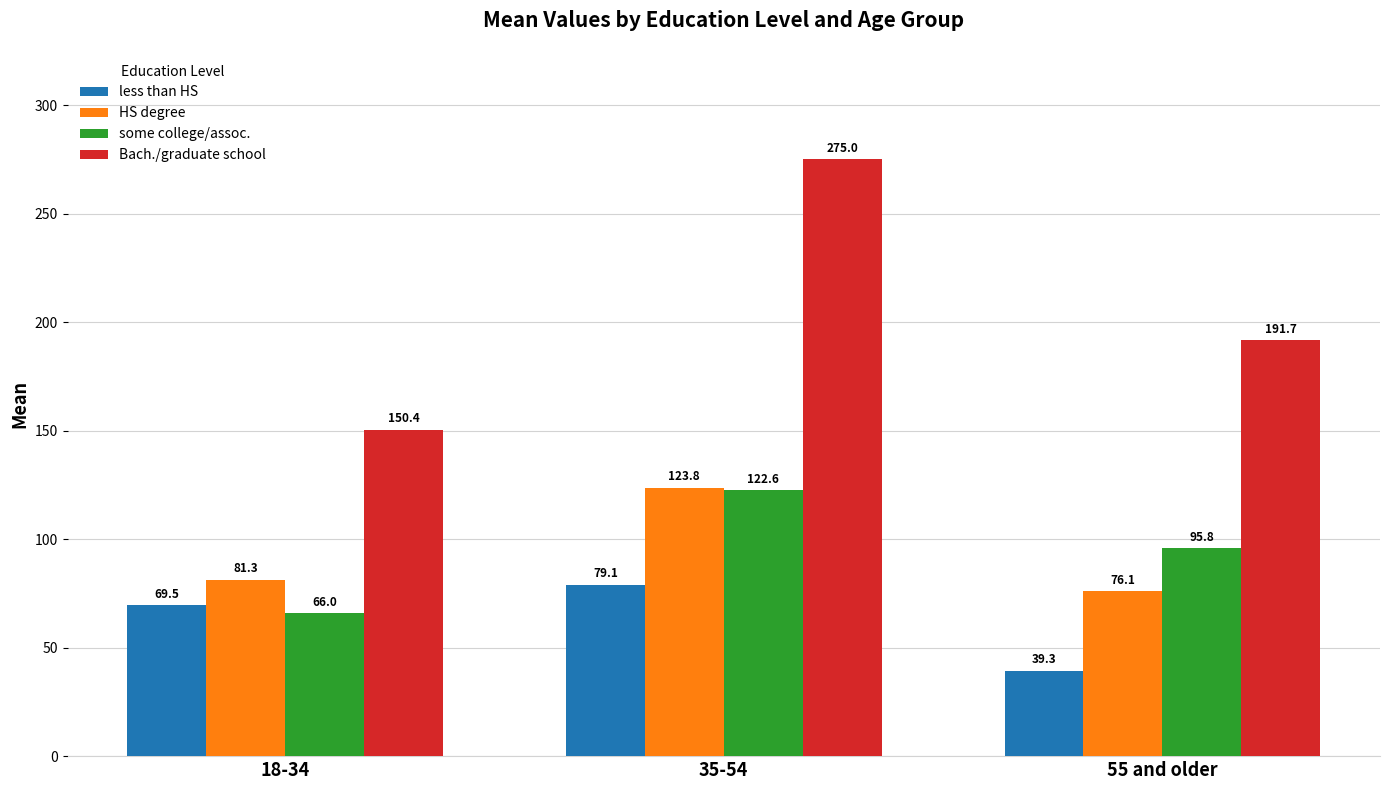

What is the spread (max minus min) of values at 35-54?

195.9